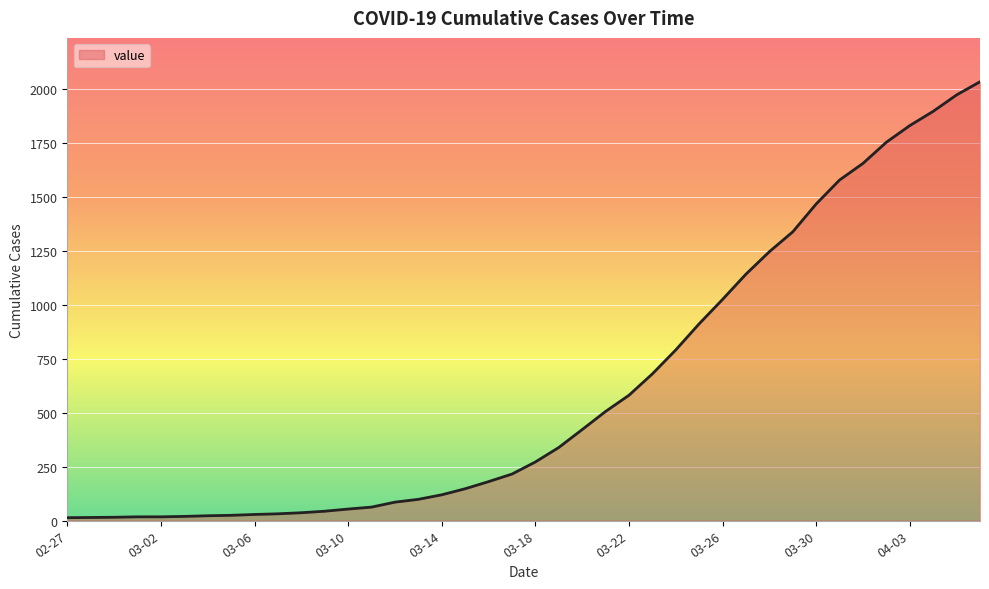

What is the greatest value displayed?

2032